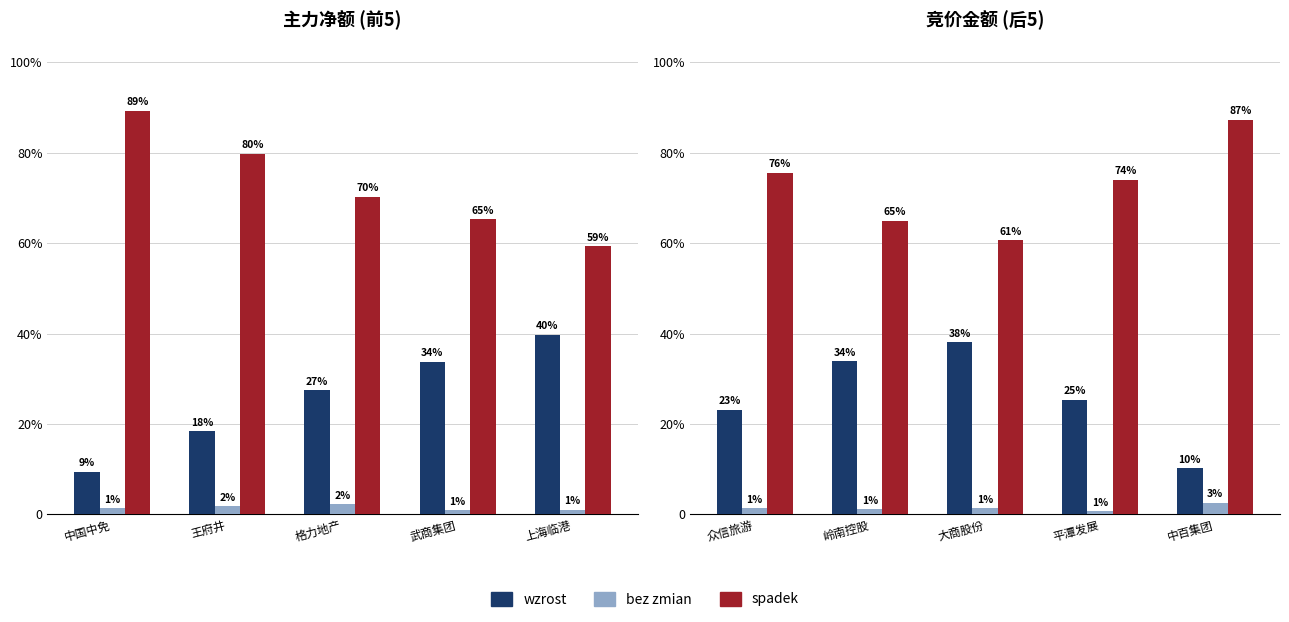

How many categories are shown in the chart?

5